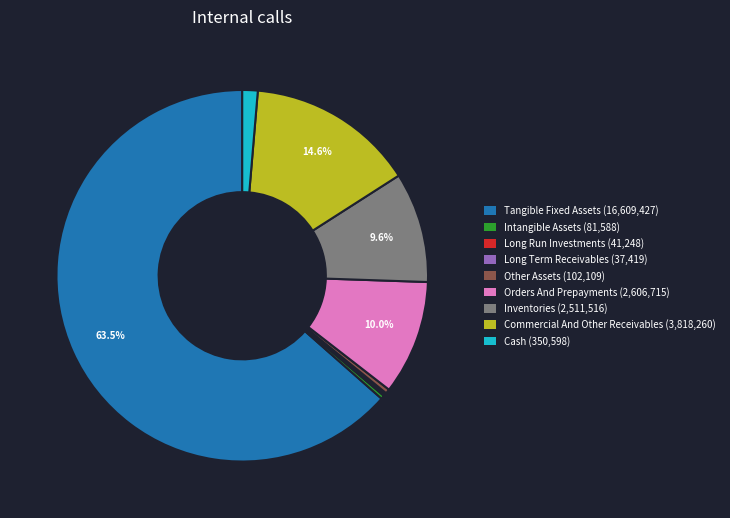

Is there any slice that represents more than half of the pie?

Yes